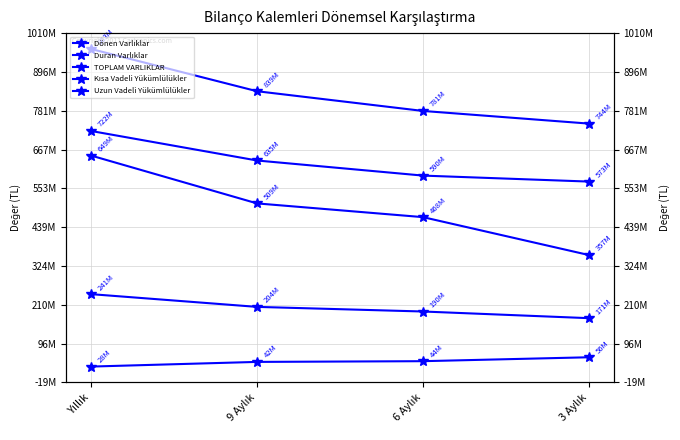

True or false: Duran Varlıklar and Dönen Varlıklar cross at least once.

False